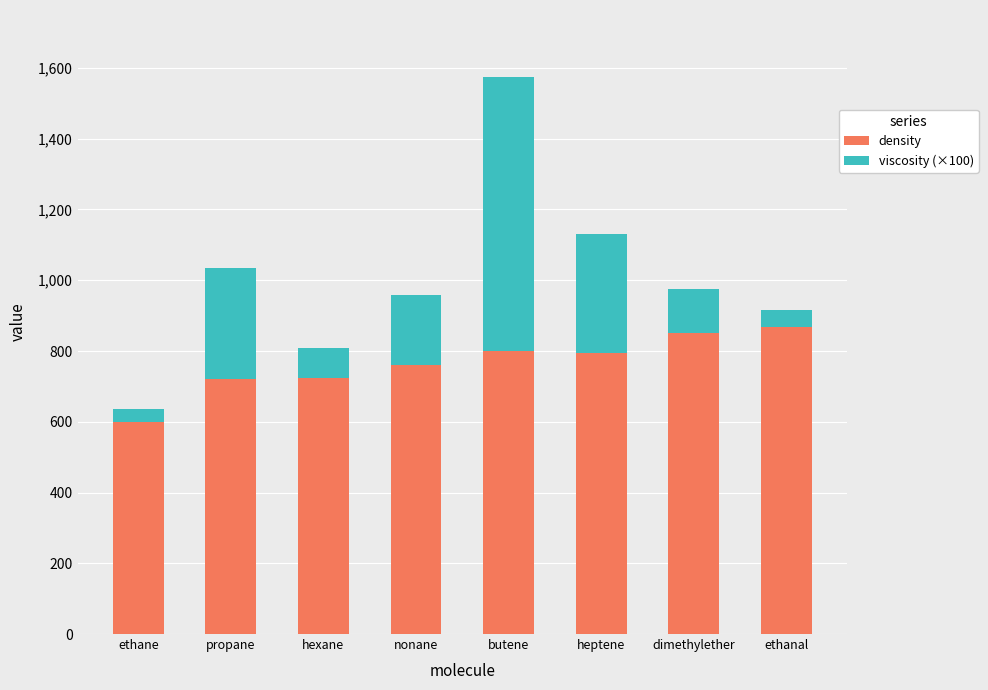

What is the sum of all density values?

6119.6